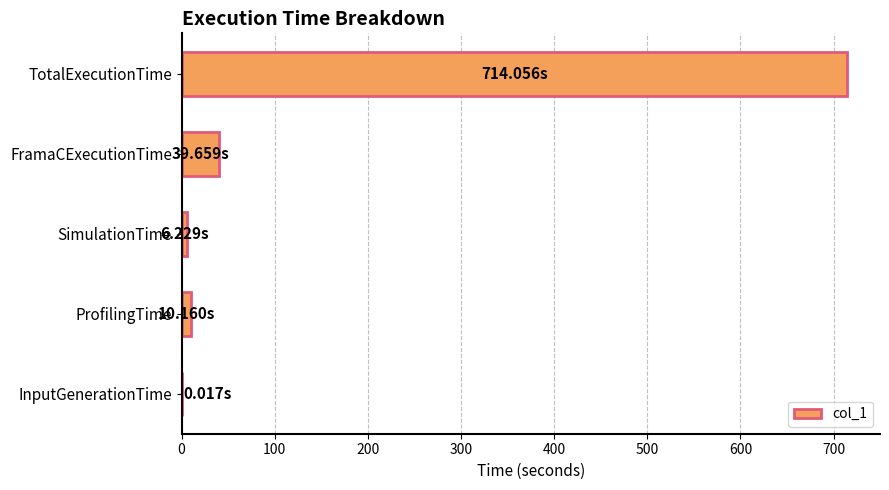

Where is the data nearest to the value 357?

FramaCExecutionTime